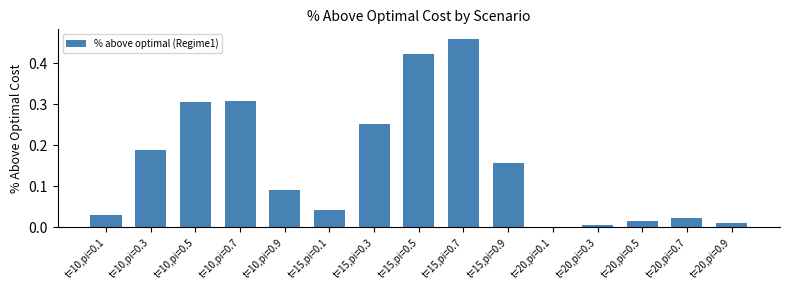

What is the sum of all values?

2.3